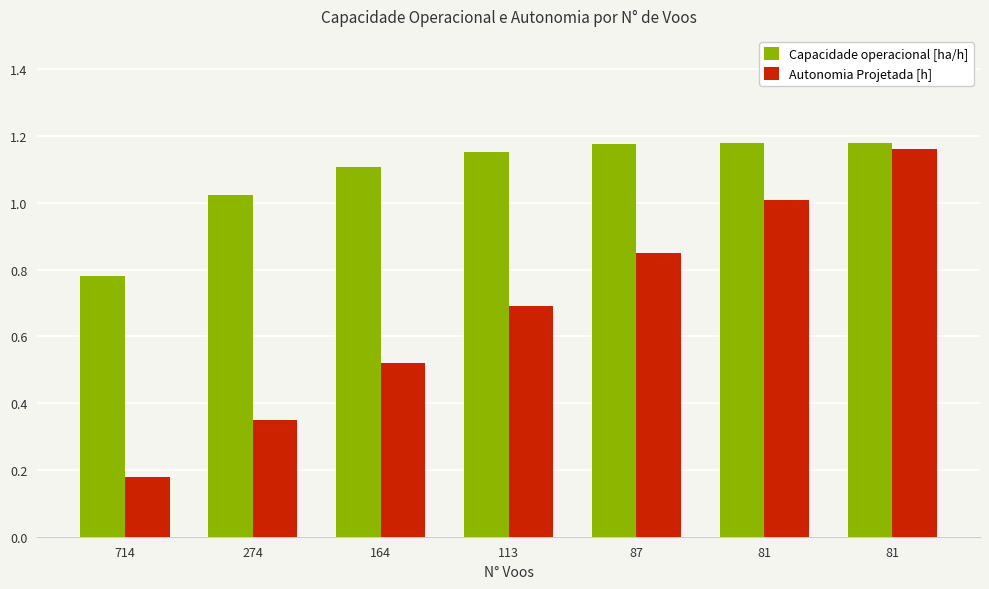

What are all the series names shown in the legend?

Capacidade operacional [ha/h], Autonomia Projetada [h]